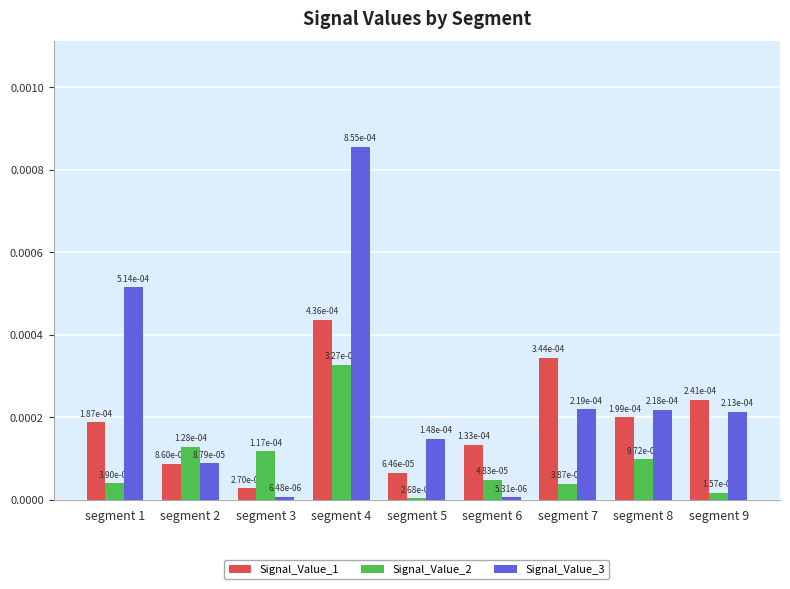

What are all the series names shown in the legend?

Signal_Value_1, Signal_Value_2, Signal_Value_3